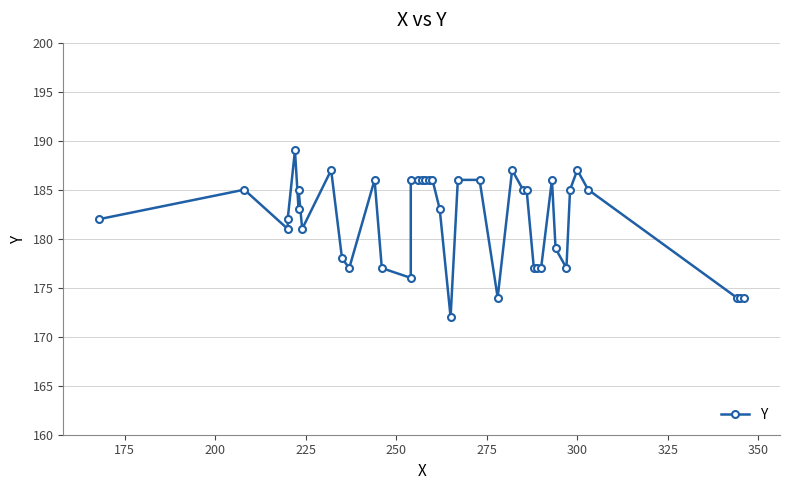

How many categories are shown in the chart?

40